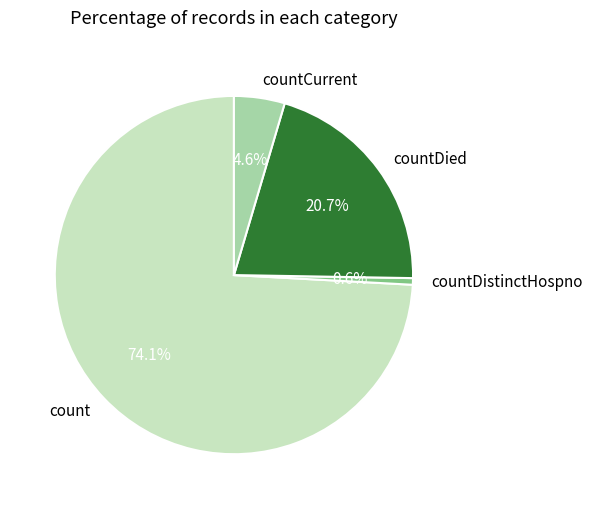

Which slice is the smallest?

countDistinctHospno